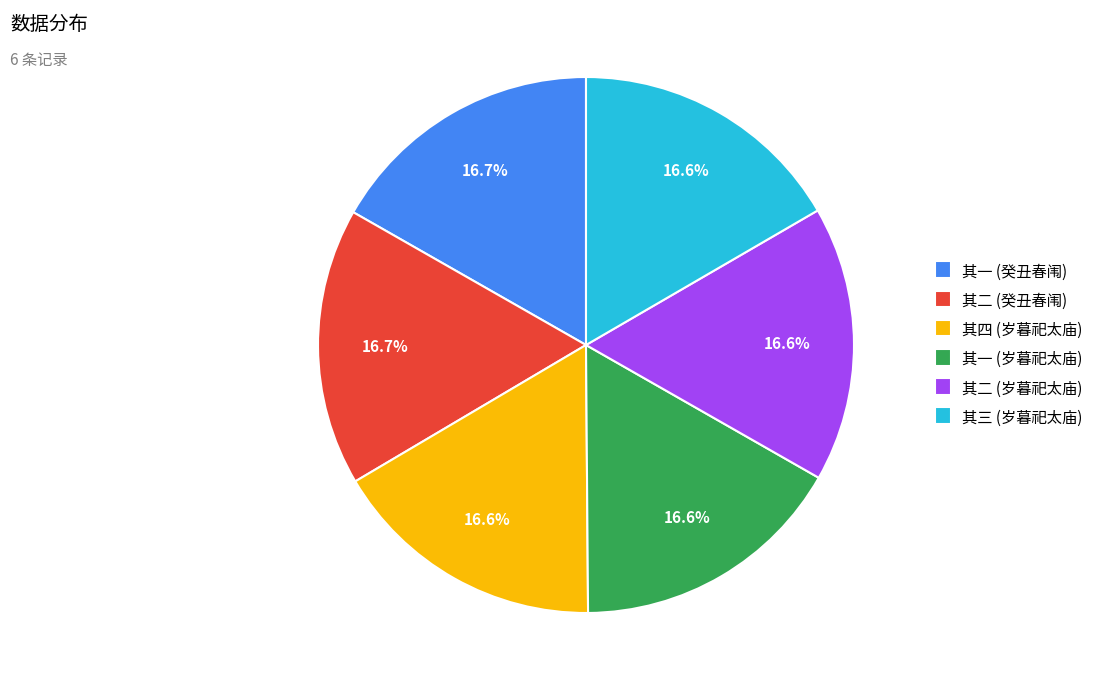

Is 其一 (癸丑春闱) the majority of the pie?

No